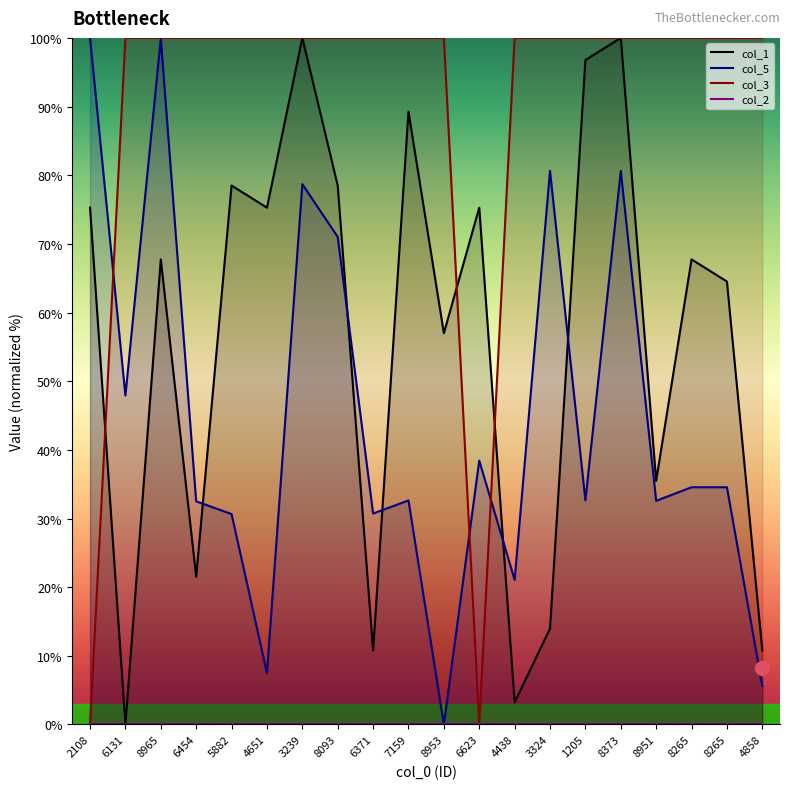

What is the total value across all series at 6131?

147.9